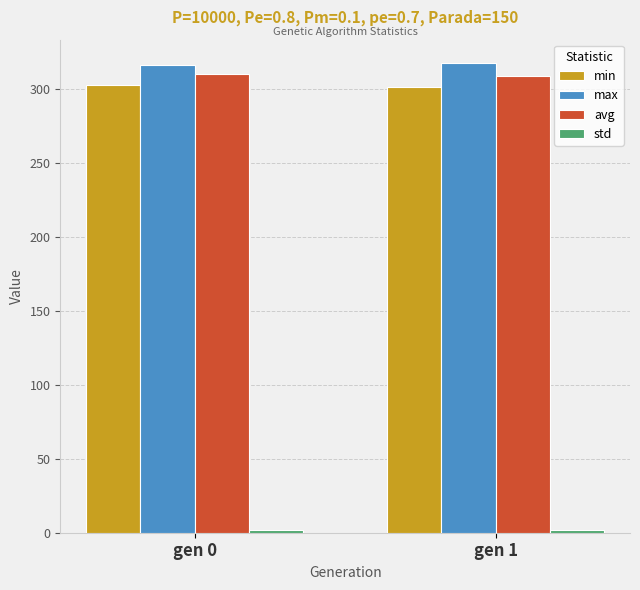

At how many categories does at least one series exceed 280?

2